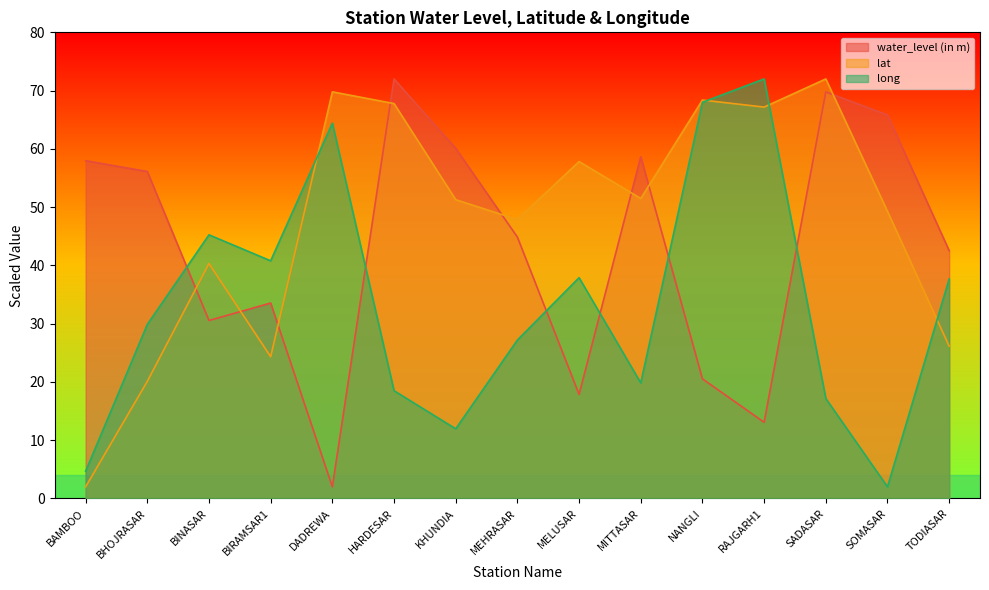

True or false: lat has a value of 40.3 at BINASAR.

True